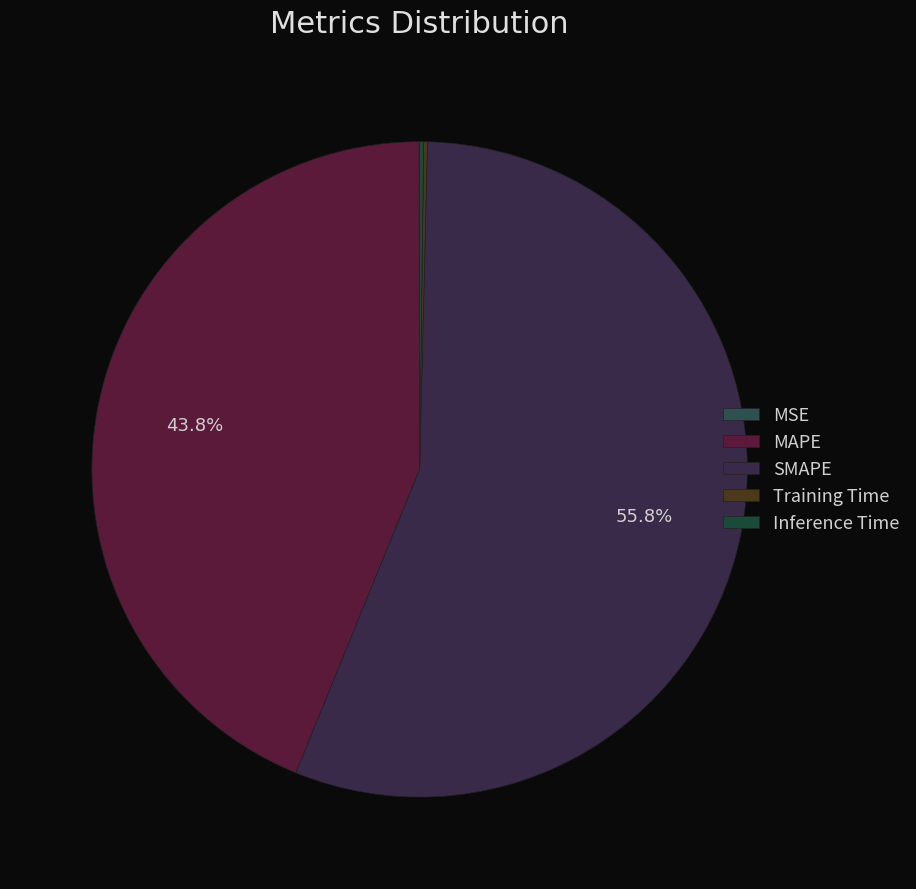

Count the number of slices in the pie.

5